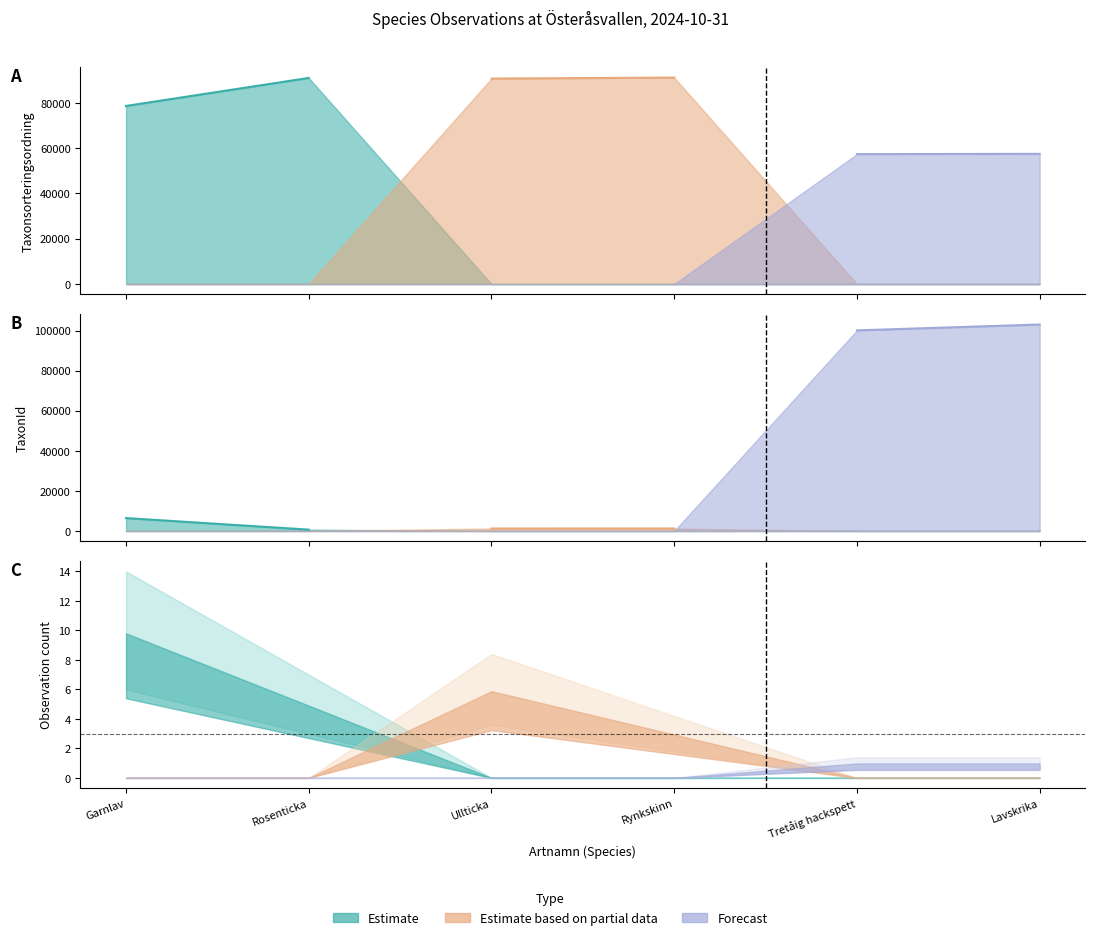

Does the chart have visible grid lines?

No